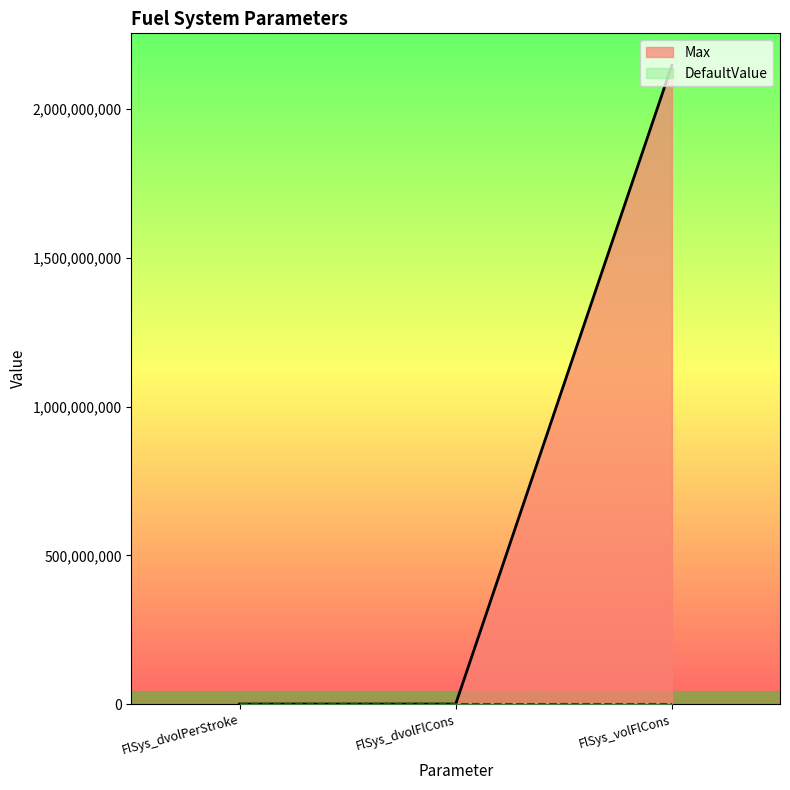

Rank the categories by value from highest to lowest.

FlSys_volFlCons, FlSys_dvolPerStroke, FlSys_dvolFlCons